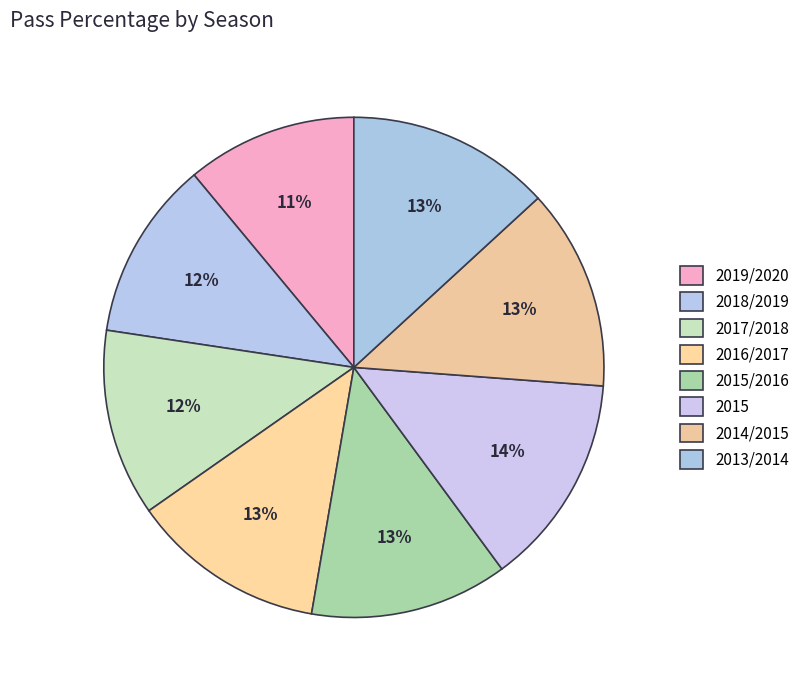

Does 2017/2018 account for over 50% of the chart?

No